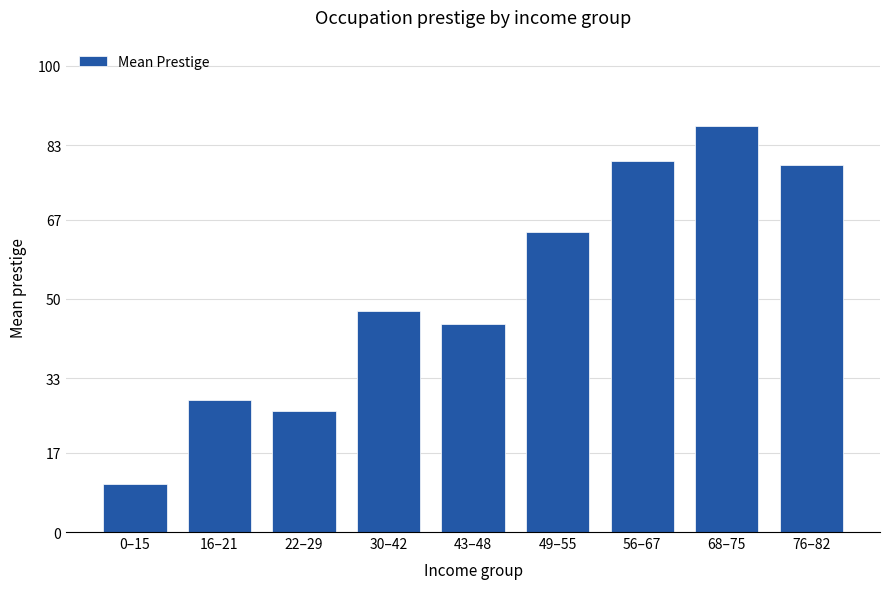

Are the bars horizontal?

No